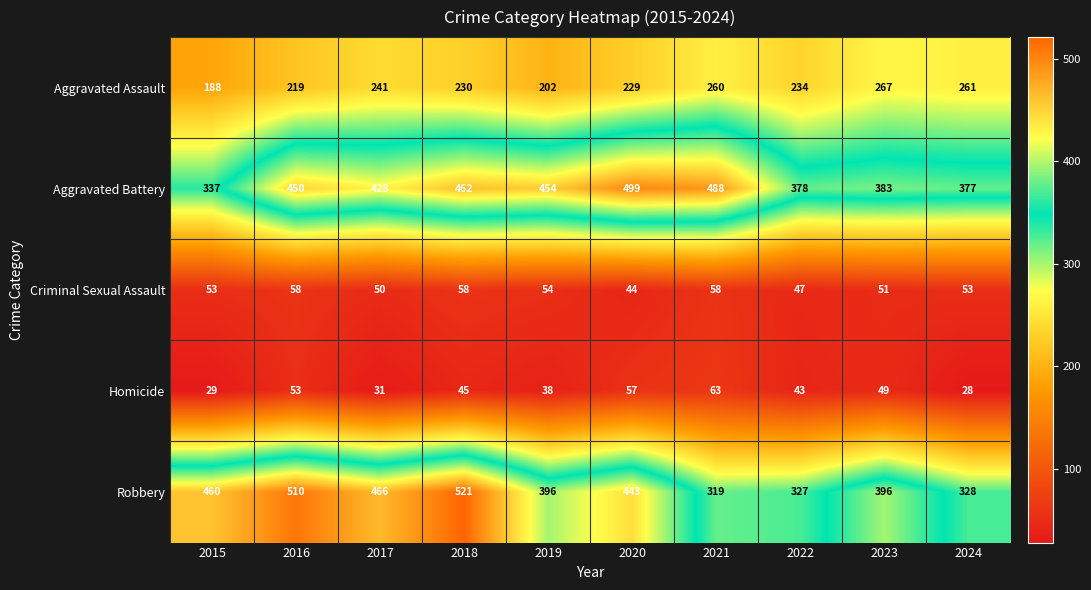

The value of Aggravated Battery at 2015 is 337. True or false?

True